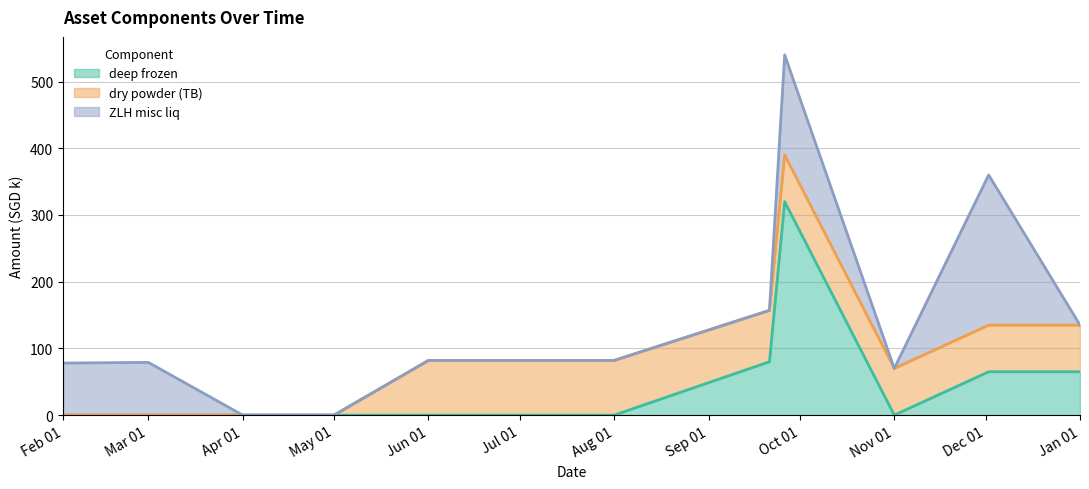

The value of deep frozen at 2022-11-01 is 0. True or false?

True